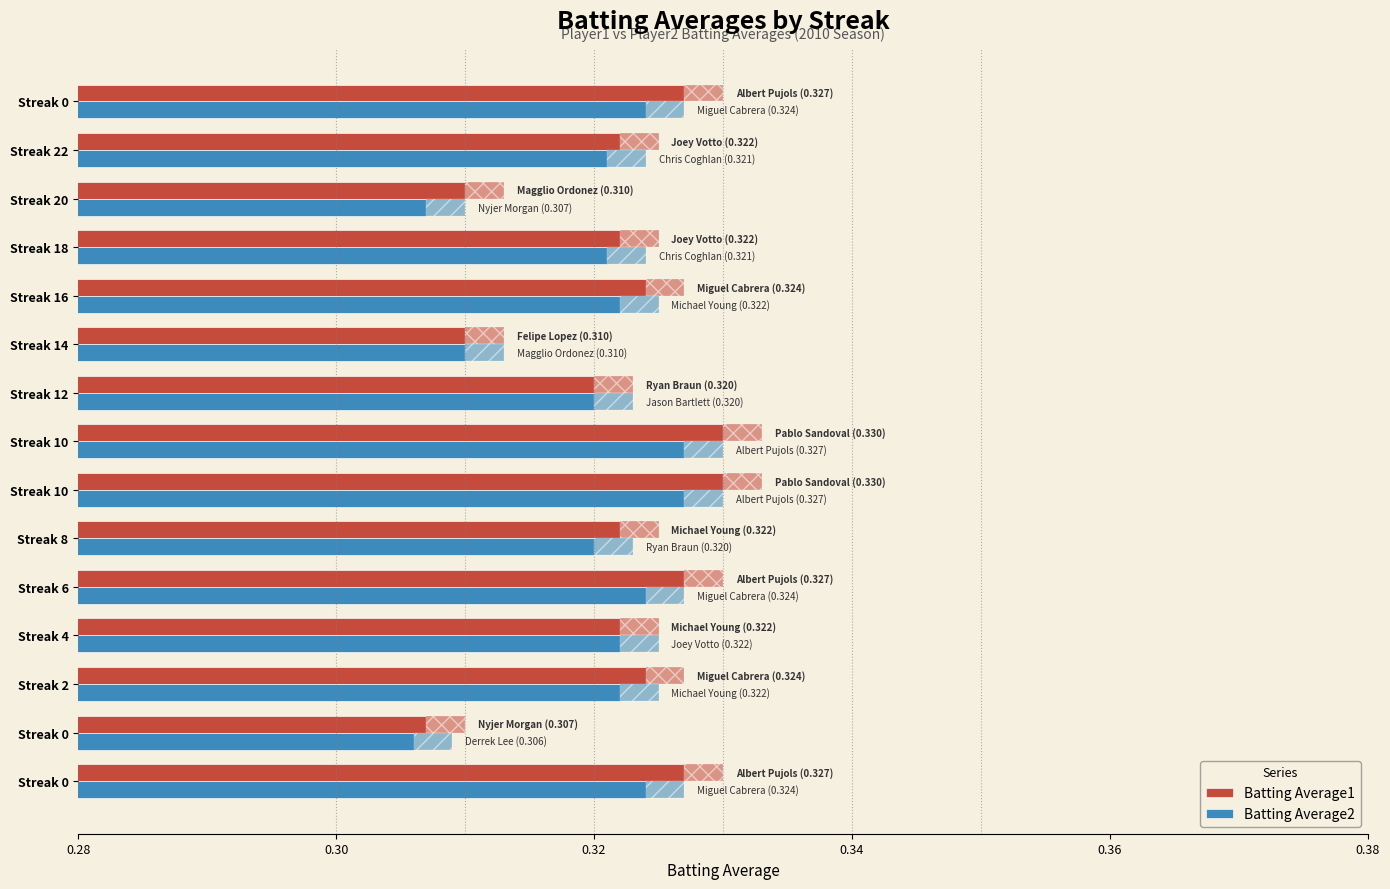

True or false: Batting Average2 has a value of 0.1 at Streak 14.

False